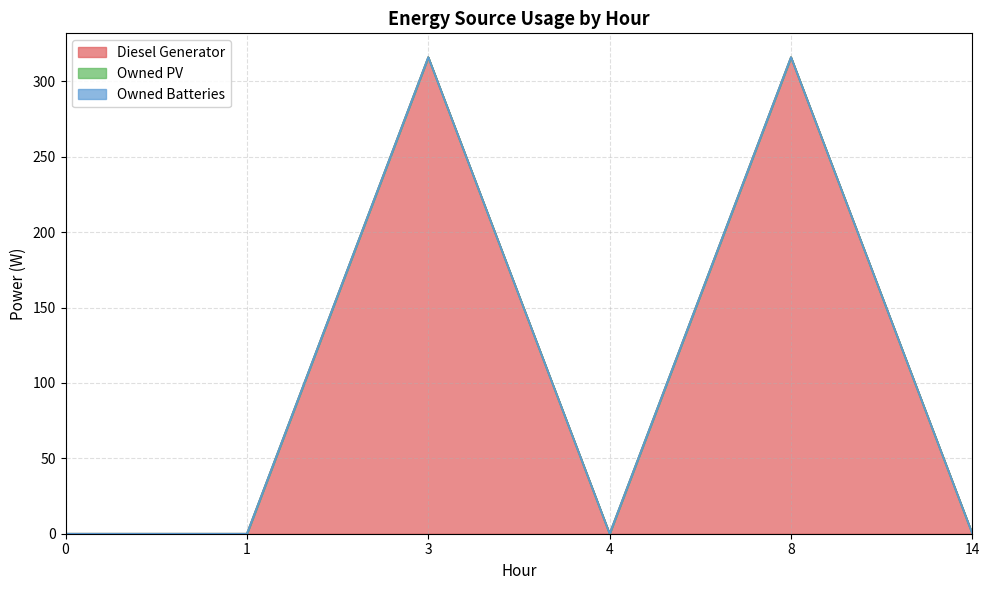

Read the Diesel Generator value at 3.

316.0